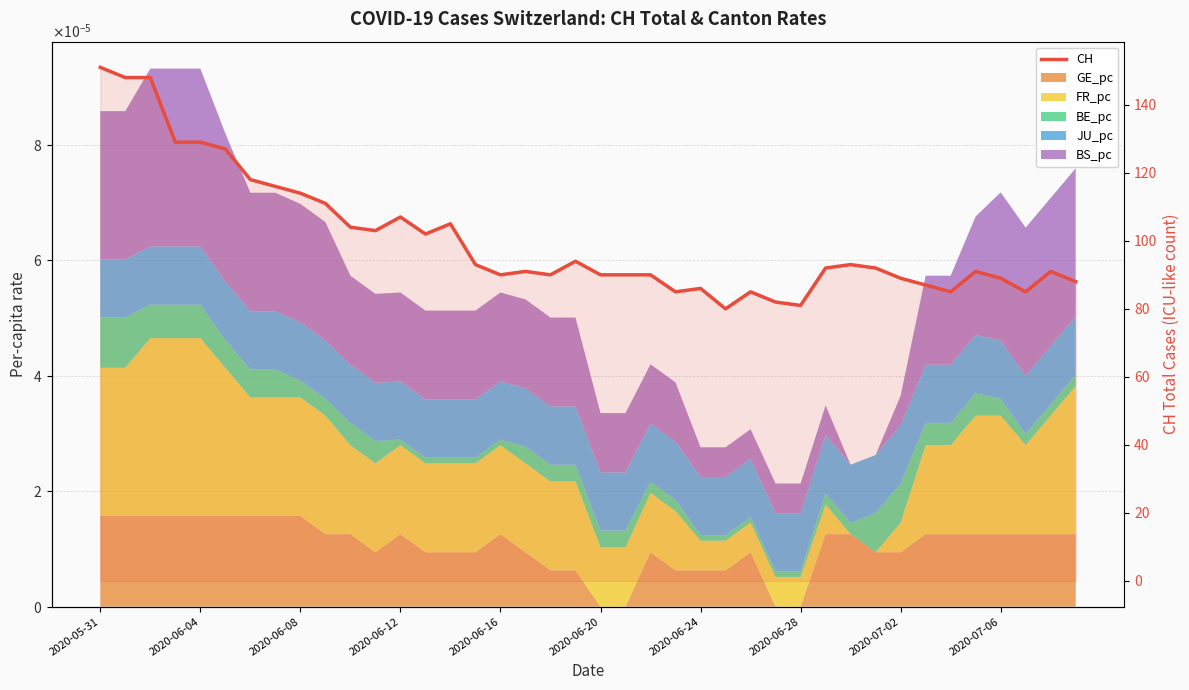

Count the number of values greater than 92.

18